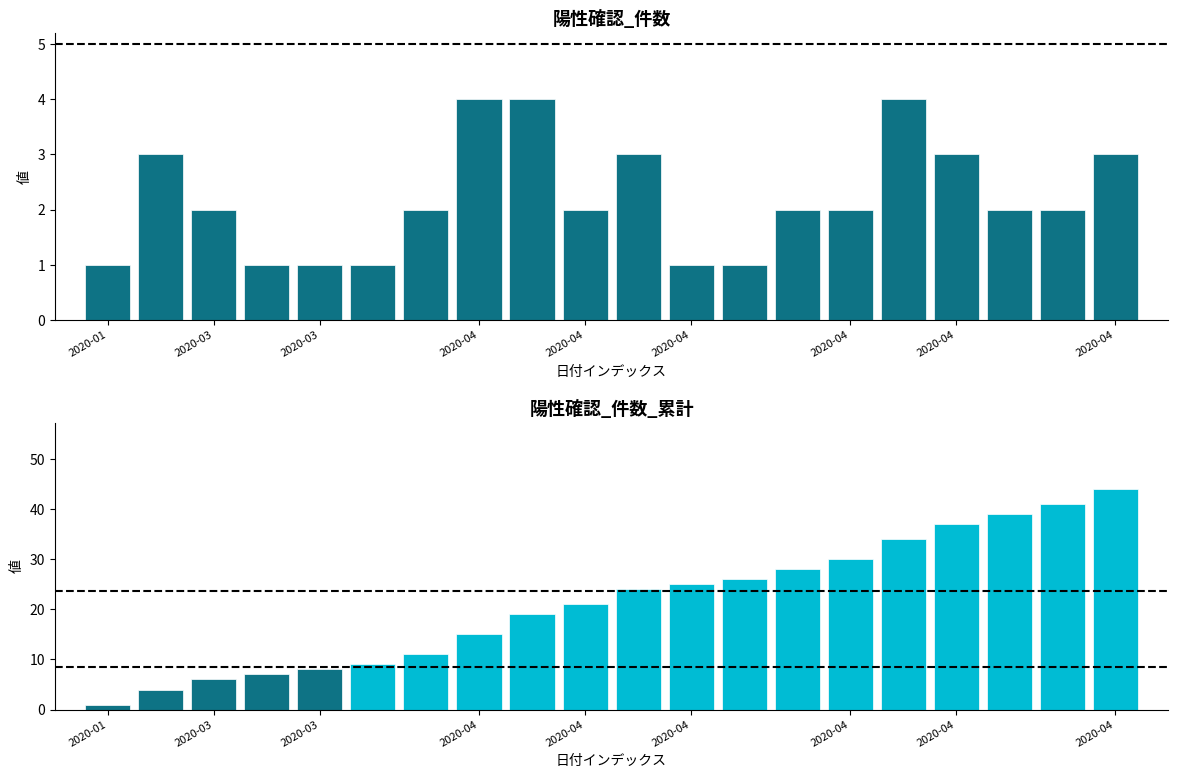

How many bars are there in each group?

2